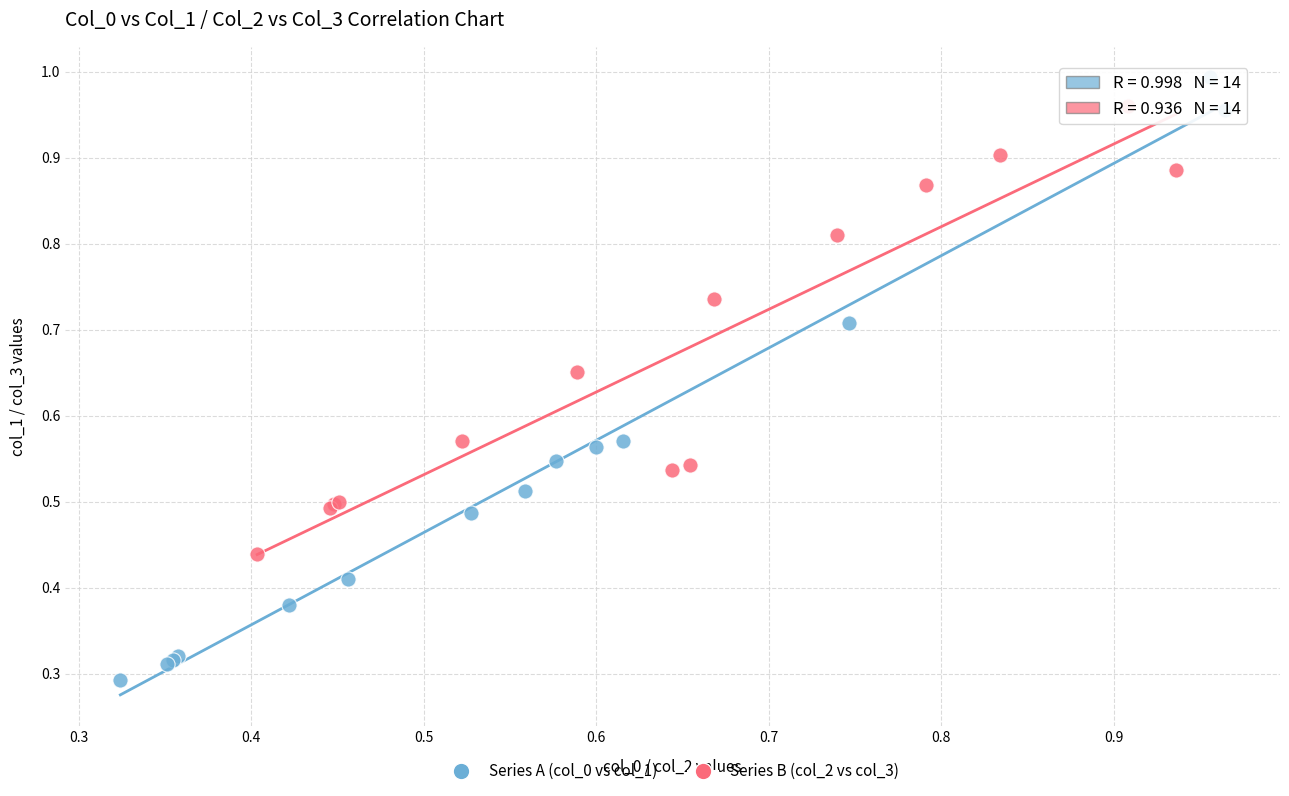

Which series contains the highest Y value?

Series A (col_0 vs col_1)